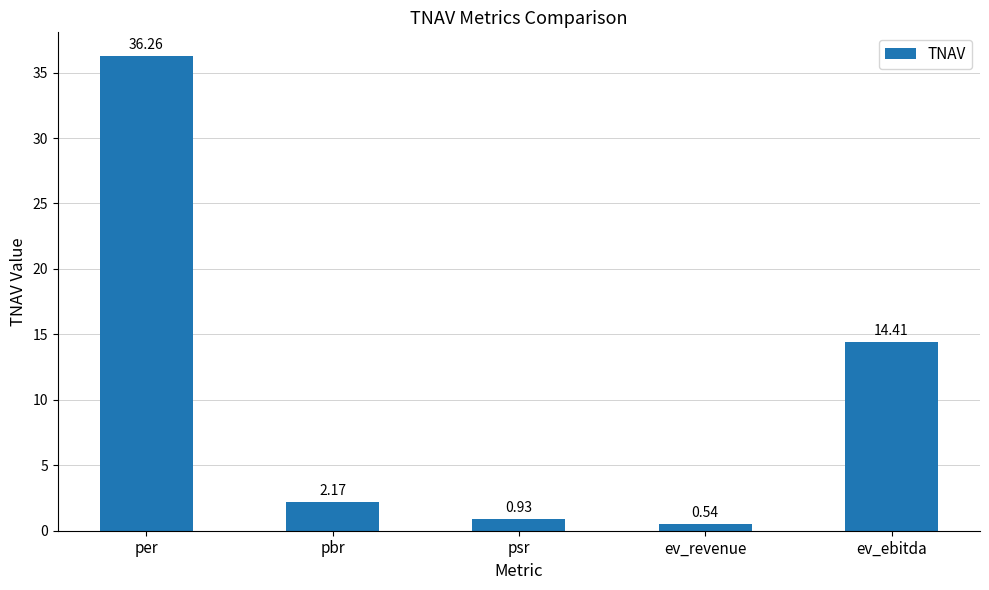

Are the bars grouped side by side (vs. stacked)?

No